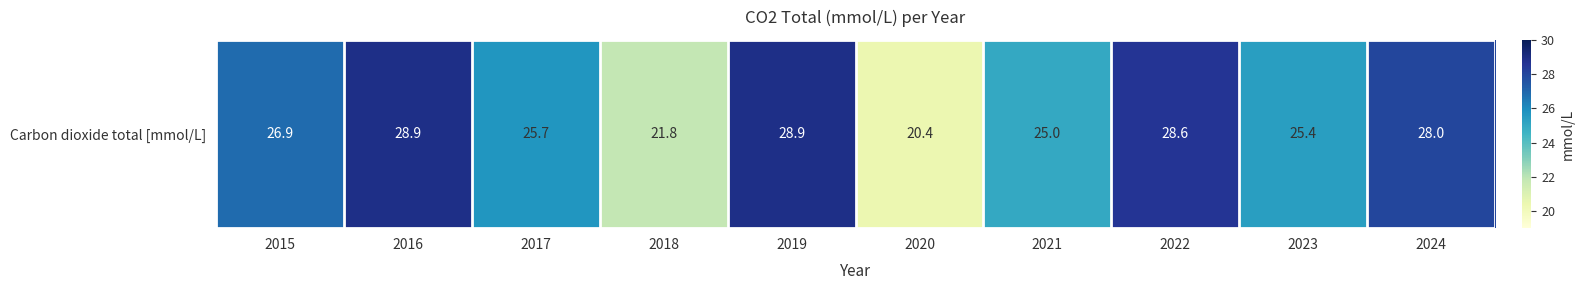

Reading right to left, what are all the values shown in this chart?

2024=28.0	2023=25.4	2022=28.6	2021=25.0	2020=20.4	2019=28.9	2018=21.8	2017=25.7	2016=28.9	2015=26.9